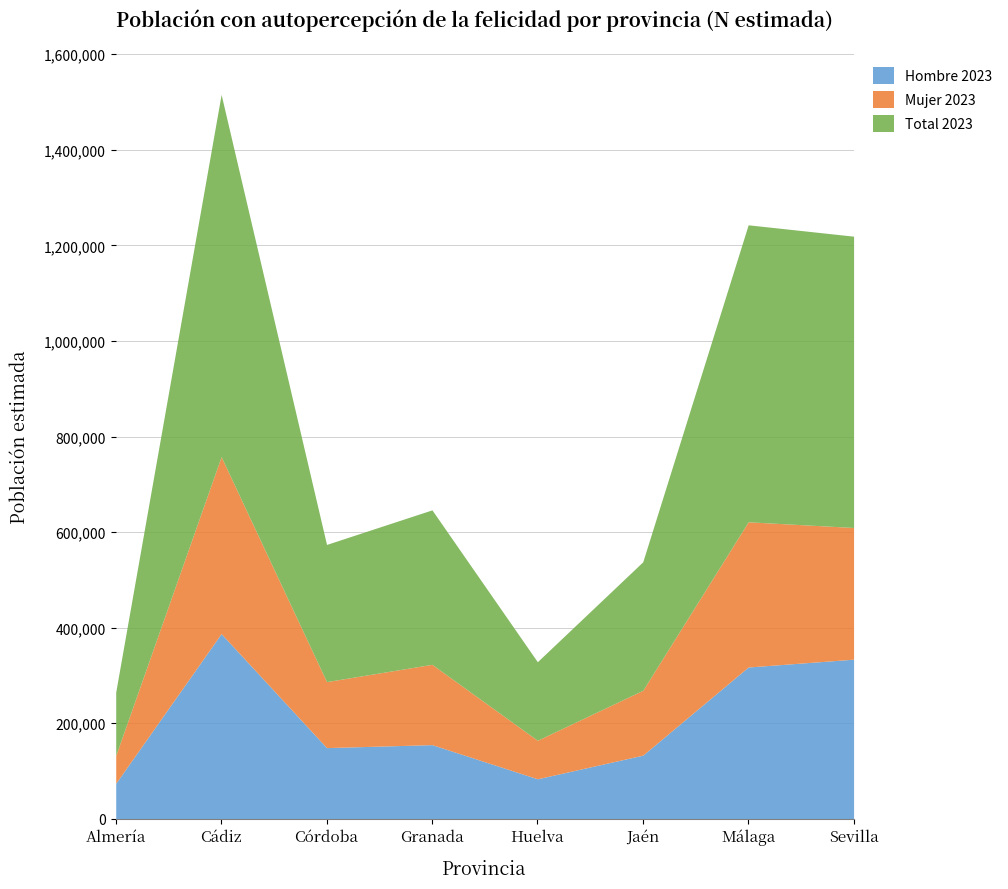

Is it true that Mujer 2023 equals 132625 at Almería?

True